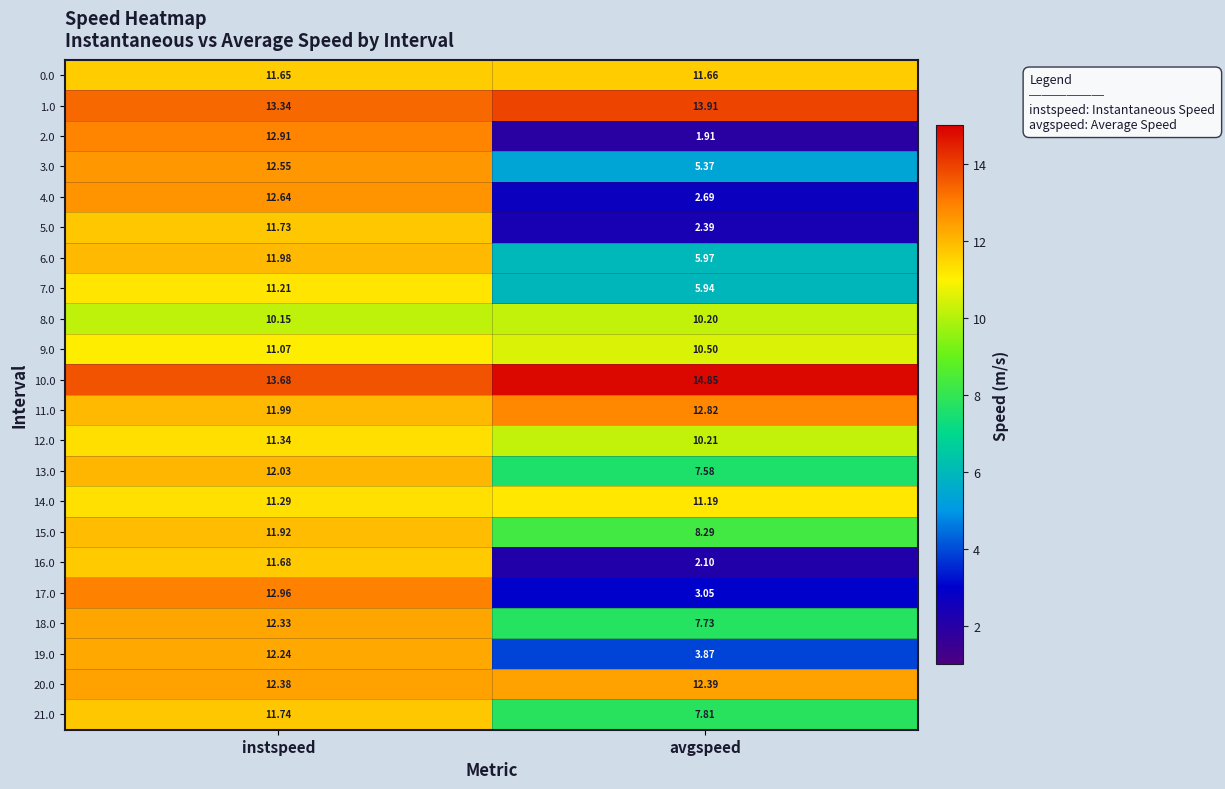

How many categories are shown in the chart?

2